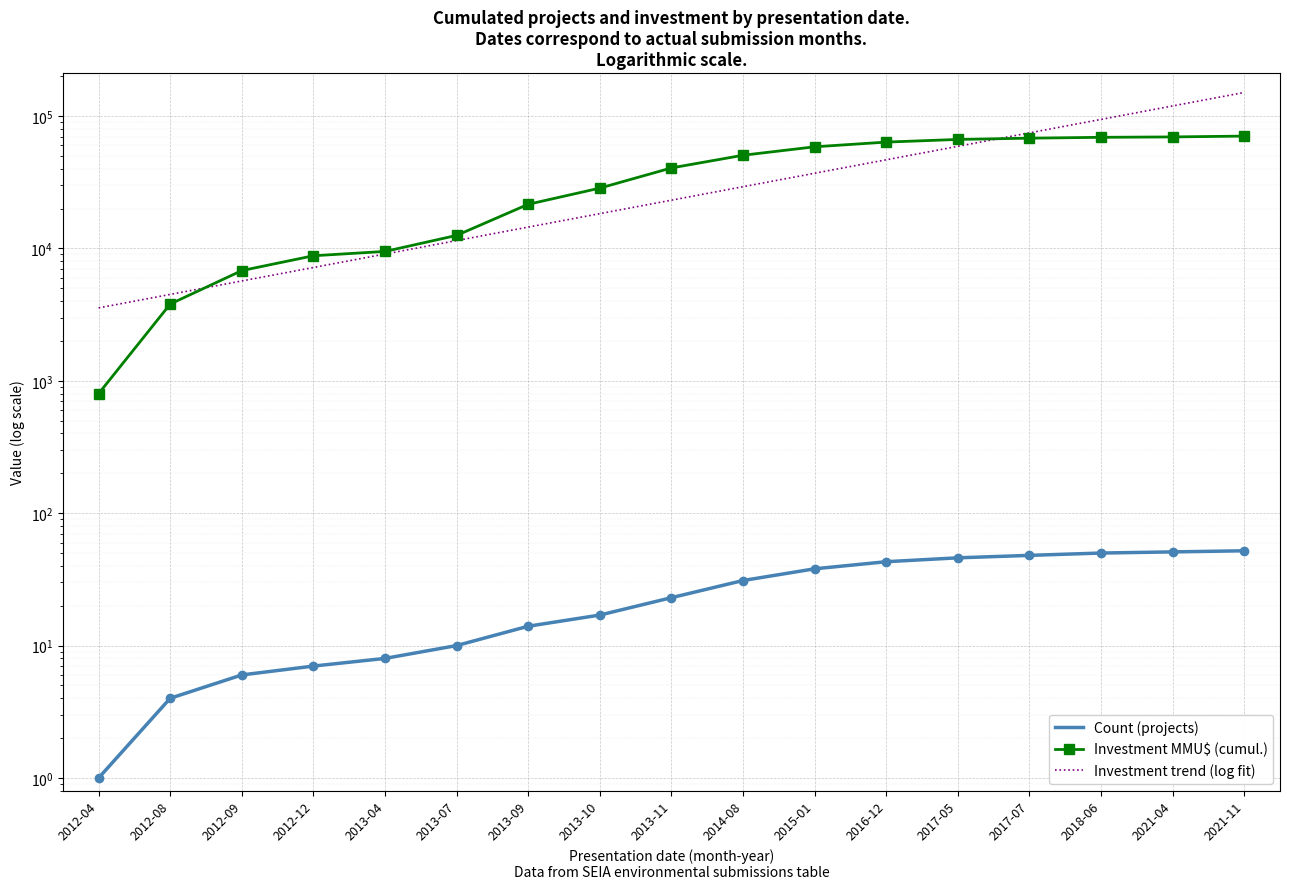

List the series in order of their peak value, lowest first.

Count (projects), Investment MMU$ (cumul.), Investment trend (log fit)